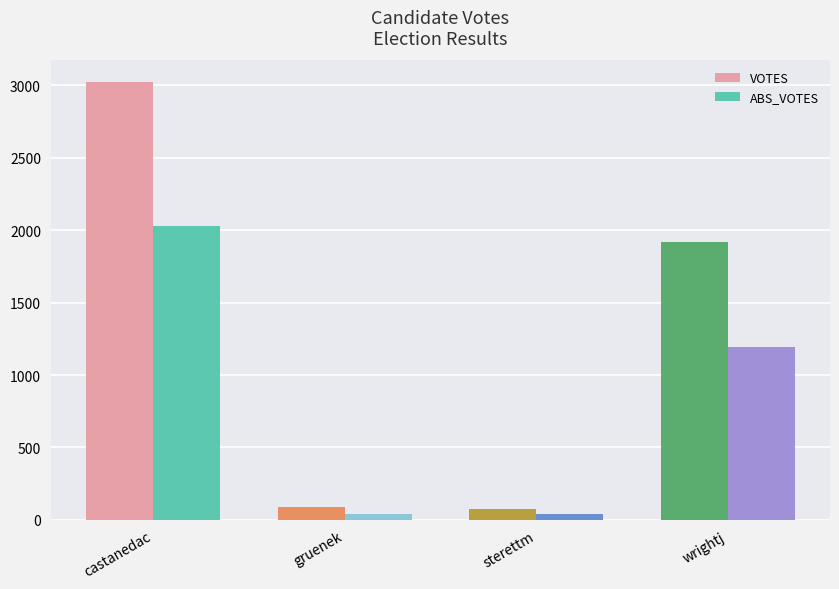

True or false: ABS_VOTES has a value of 1192 at wrightj.

True